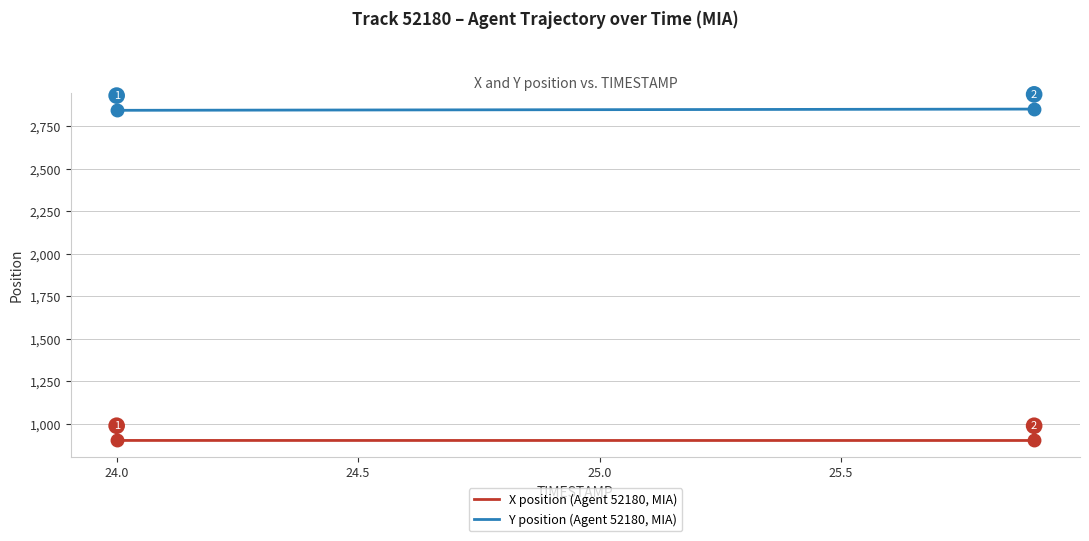

True or false: X position (Agent 52180, MIA) and Y position (Agent 52180, MIA) cross at least once.

False